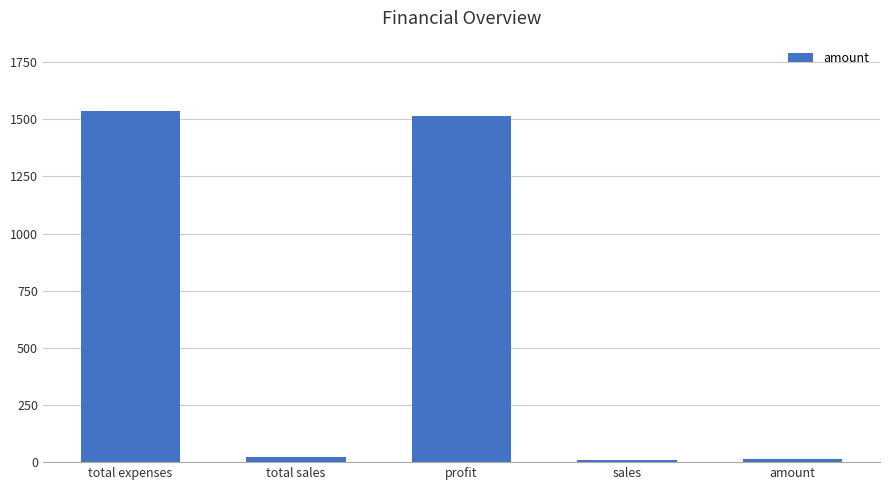

True or false: the data shows 1536.6 at total expenses.

True